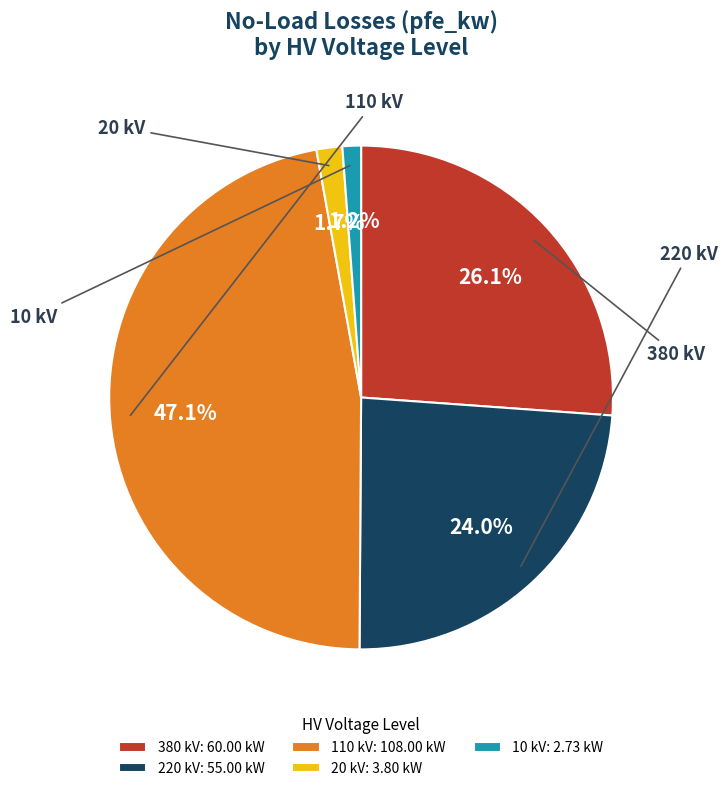

Does any single category account for the majority?

No